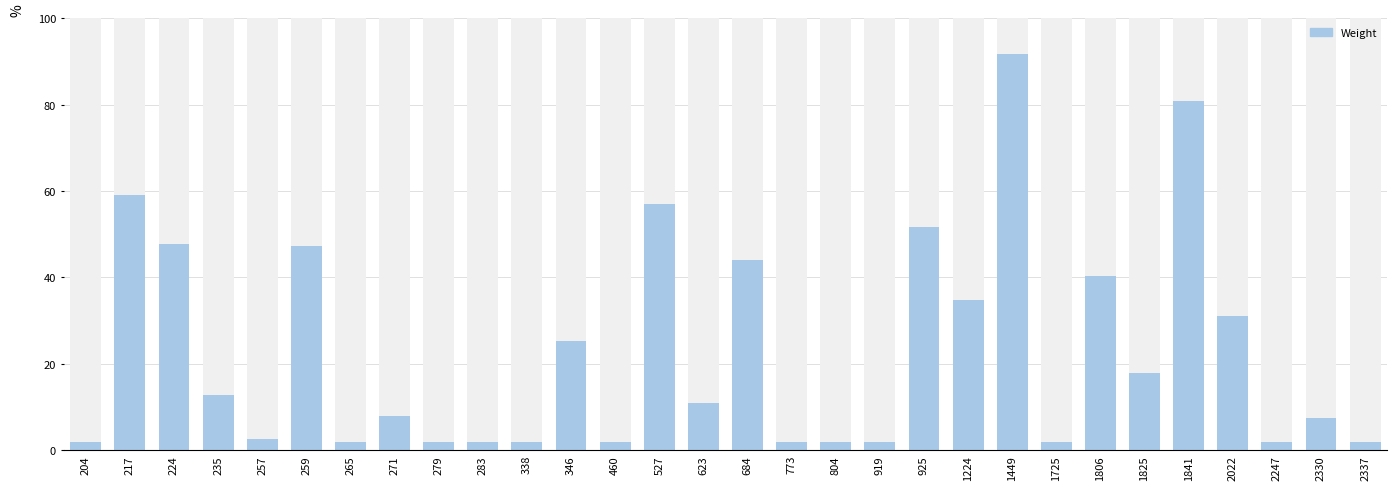

What is the smallest value displayed?

2.0